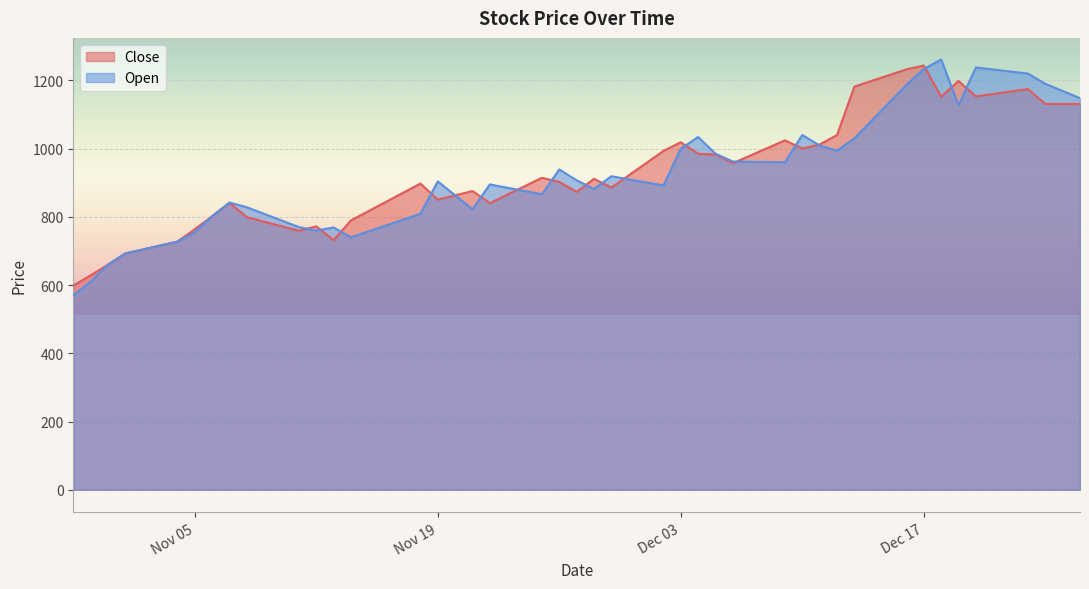

At which category does Open reach its first local peak?

2024-11-07